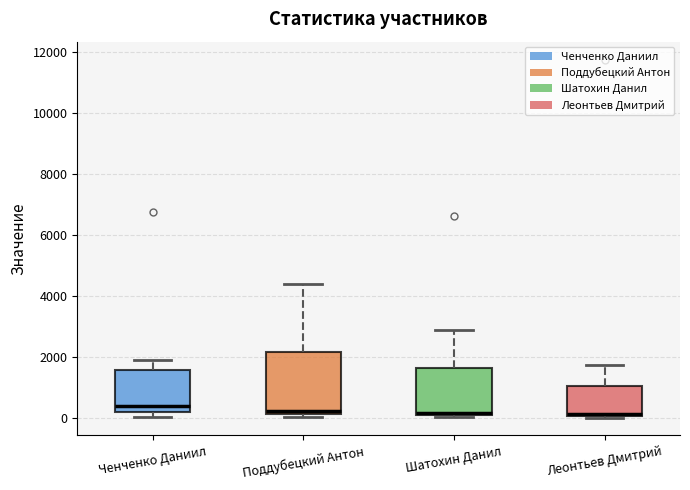

Where does the upper whisker of the box for Поддубецкий Антон end on the y-axis? The values are not printed on the chart, so give them approximately, as read against the axis.

4400